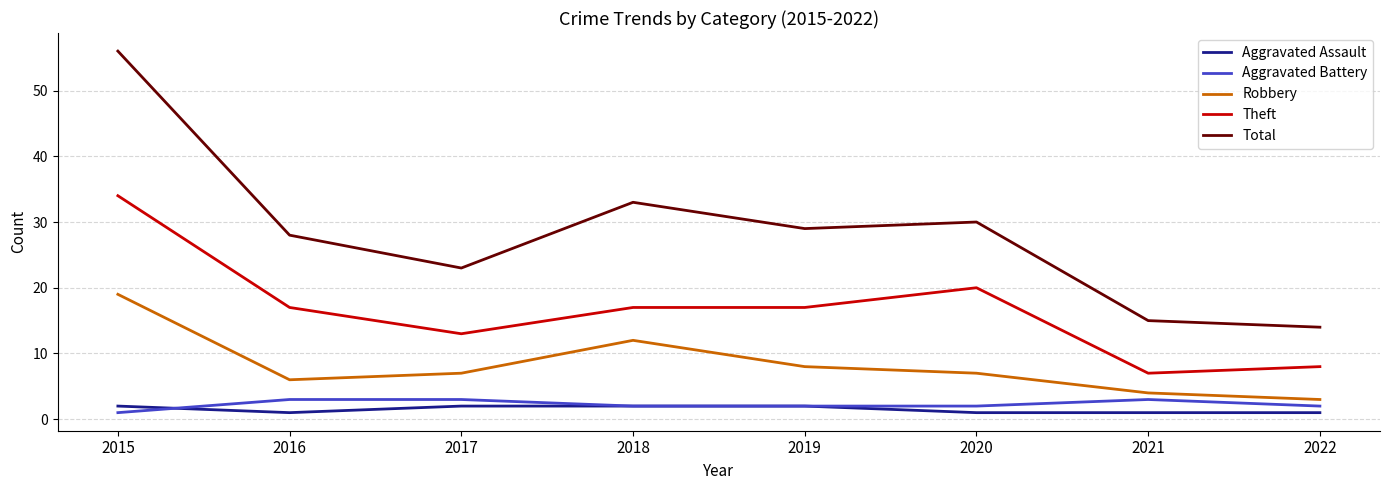

The Total series shows 28 at 2016. True or false?

True